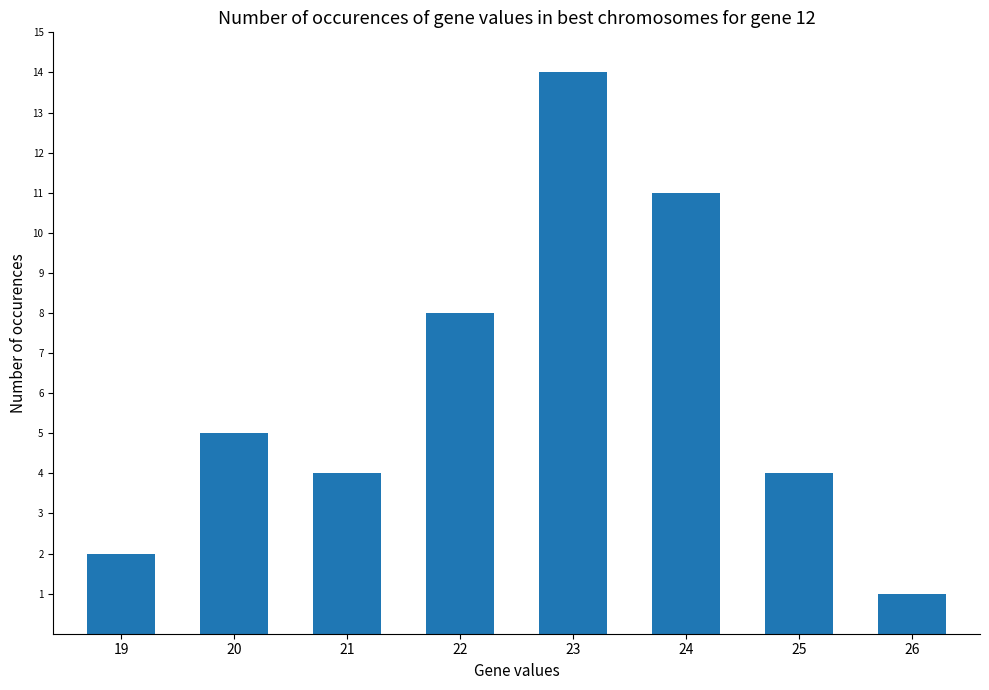

What is the value of the 8th bar from the left?

1